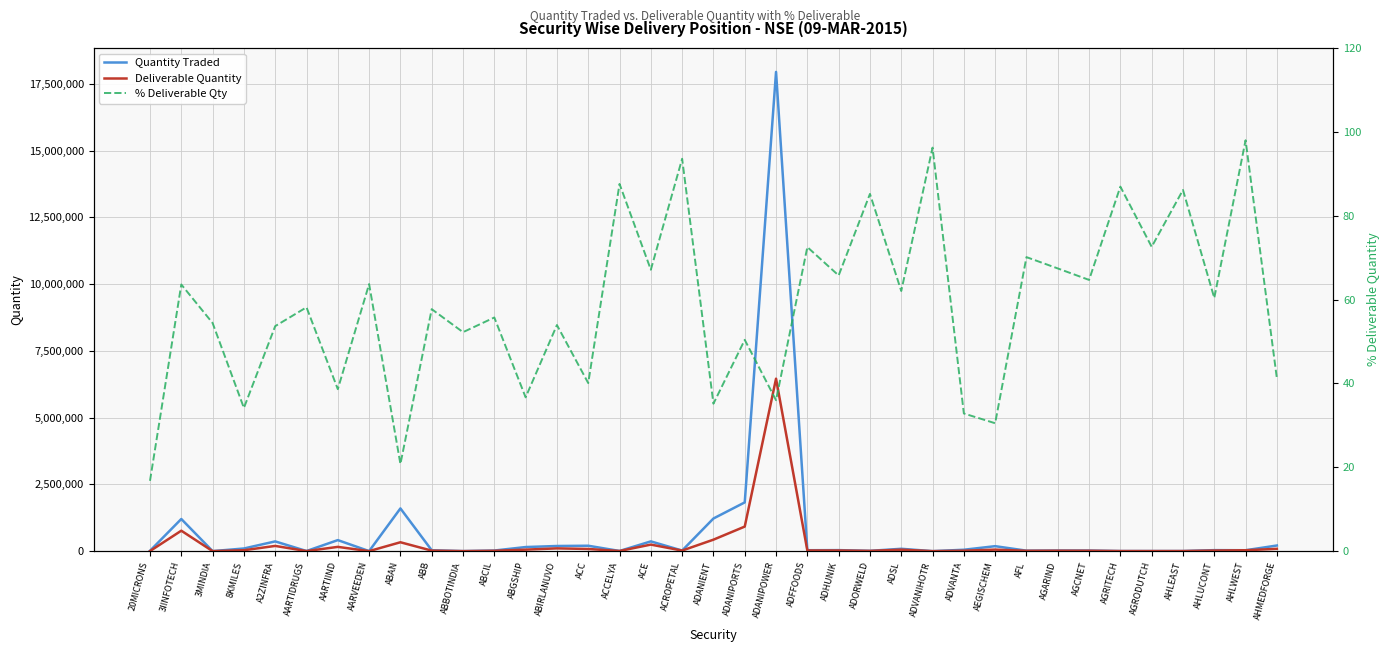

Reading right to left, list all the values displayed in this chart.

Quantity Traded: AHMEDFORGE=210996.0	AHLWEST=33940.0	AHLUCONT=37334.0	AHLEAST=3916.0	AGRODUTCH=3959.0	AGRITECH=3740.0	AGCNET=22626.0	AGARIND=23272.0	AFL=18031.0	AEGISCHEM=186158.0	ADVANTA=52072.0	ADVANIHOTR=53.0	ADSL=88403.0	ADORWELD=11309.0	ADHUNIK=38138.0	ADFFOODS=34172.0	ADANIPOWER=17949958.0	ADANIPORTS=1825760.0	ADANIENT=1222416.0	ACROPETAL=22517.0	ACE=365479.0	ACCELYA=6661.0	ACC=202470.0	ABIRLANUVO=192562.0	ABGSHIP=153175.0	ABCIL=22938.0	ABBOTINDIA=1957.0	ABB=32945.0	ABAN=1600294.0	AARVEEDEN=1154.0	AARTIIND=413243.0	AARTIDRUGS=4282.0	A2ZINFRA=364706.0	8KMILES=99456.0	3MINDIA=1000.0	3IINFOTECH=1204142.0	20MICRONS=13870.0
Deliverable Quantity: AHMEDFORGE=86958.0	AHLWEST=33259.0	AHLUCONT=22543.0	AHLEAST=3373.0	AGRODUTCH=2873.0	AGRITECH=3251.0	AGCNET=14635.0	AGARIND=15690.0	AFL=12644.0	AEGISCHEM=56771.0	ADVANTA=17096.0	ADVANIHOTR=51.0	ADSL=54848.0	ADORWELD=9634.0	ADHUNIK=25071.0	ADFFOODS=24778.0	ADANIPOWER=6459483.0	ADANIPORTS=919969.0	ADANIENT=429805.0	ACROPETAL=21069.0	ACE=245262.0	ACCELYA=5833.0	ACC=81160.0	ABIRLANUVO=103827.0	ABGSHIP=56192.0	ABCIL=12782.0	ABBOTINDIA=1022.0	ABB=19014.0	ABAN=332641.0	AARVEEDEN=735.0	AARTIIND=159638.0	AARTIDRUGS=2490.0	A2ZINFRA=195694.0	8KMILES=33969.0	3MINDIA=544.0	3IINFOTECH=765736.0	20MICRONS=2326.0
% Deliverable Qty: AHMEDFORGE=41.2	AHLWEST=98.0	AHLUCONT=60.4	AHLEAST=86.1	AGRODUTCH=72.6	AGRITECH=86.9	AGCNET=64.7	AGARIND=67.4	AFL=70.1	AEGISCHEM=30.5	ADVANTA=32.8	ADVANIHOTR=96.2	ADSL=62.0	ADORWELD=85.2	ADHUNIK=65.7	ADFFOODS=72.5	ADANIPOWER=36.0	ADANIPORTS=50.4	ADANIENT=35.2	ACROPETAL=93.6	ACE=67.1	ACCELYA=87.6	ACC=40.1	ABIRLANUVO=53.9	ABGSHIP=36.7	ABCIL=55.7	ABBOTINDIA=52.2	ABB=57.7	ABAN=20.8	AARVEEDEN=63.7	AARTIIND=38.6	AARTIDRUGS=58.1	A2ZINFRA=53.7	8KMILES=34.1	3MINDIA=54.4	3IINFOTECH=63.6	20MICRONS=16.8